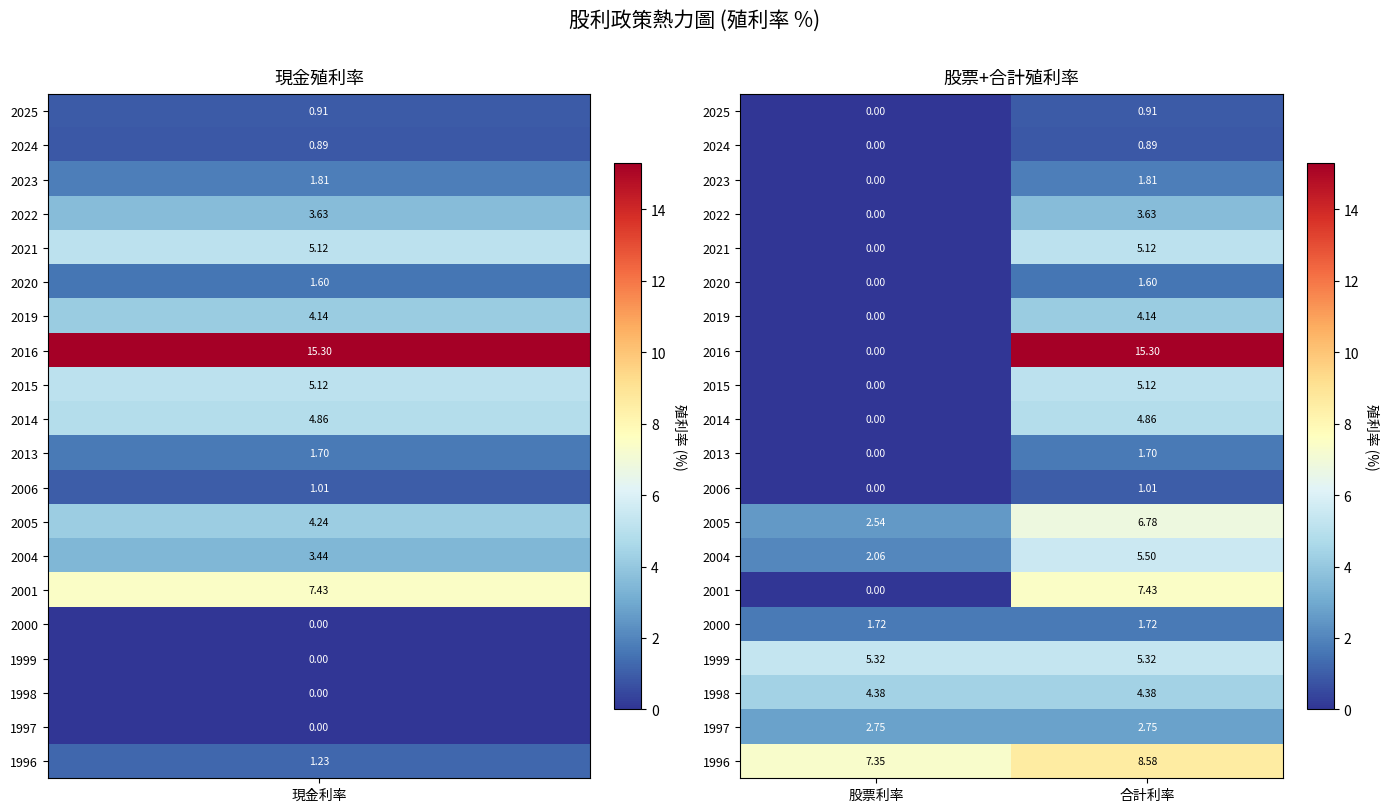

At which category does the chart reach its minimum across all series?

股票利率